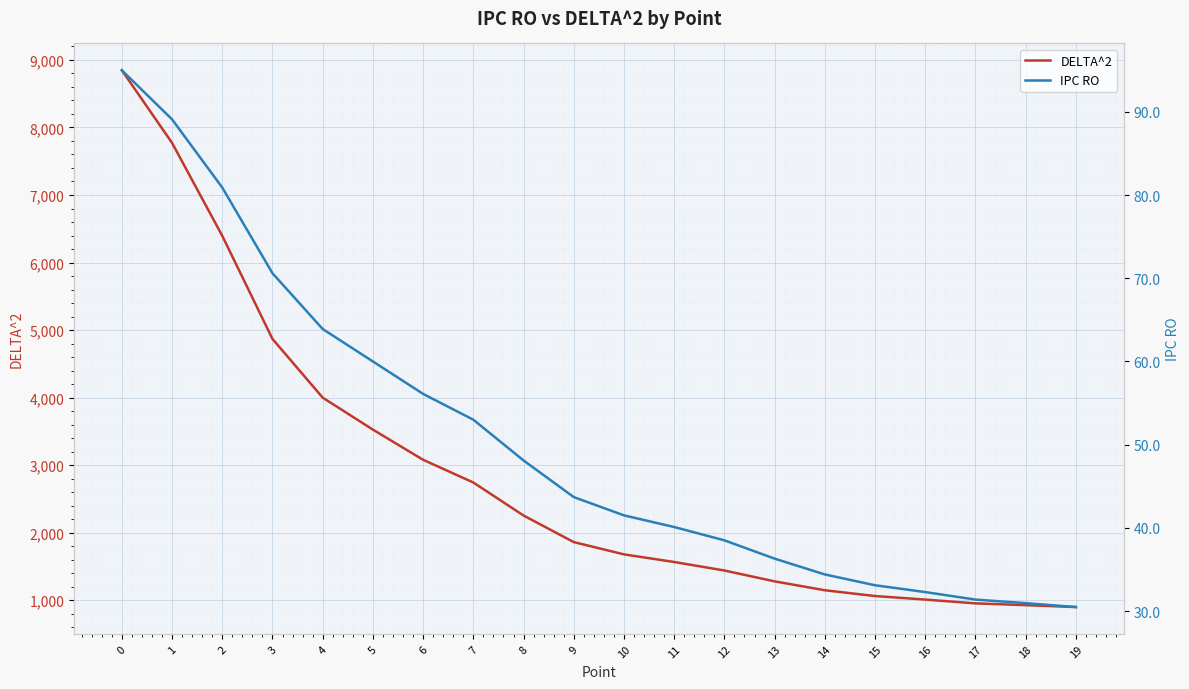

True or false: IPC RO and DELTA^2 cross at least once.

False